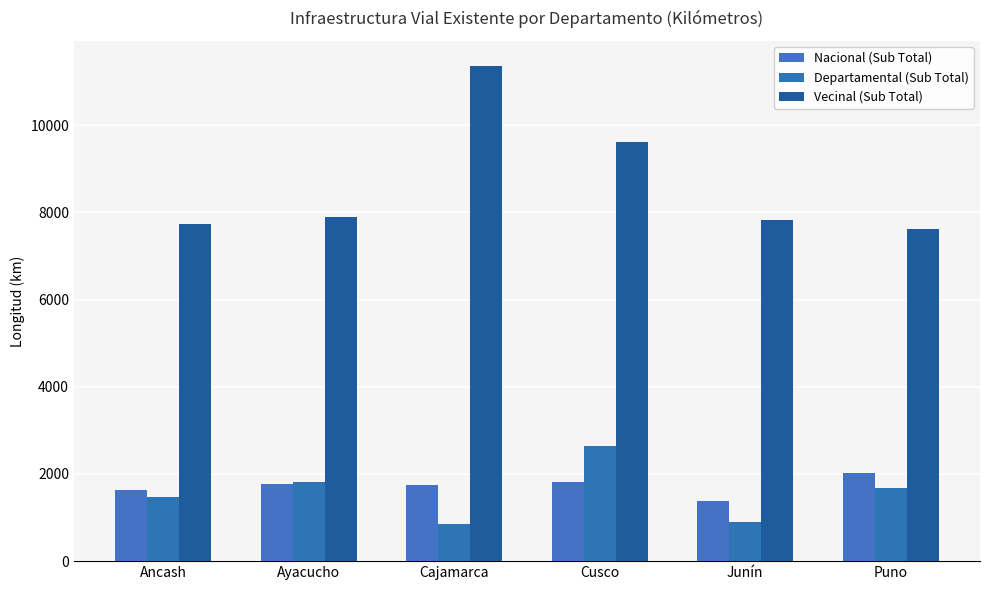

The value of Nacional (Sub Total) at Junín is 2185.3. True or false?

False